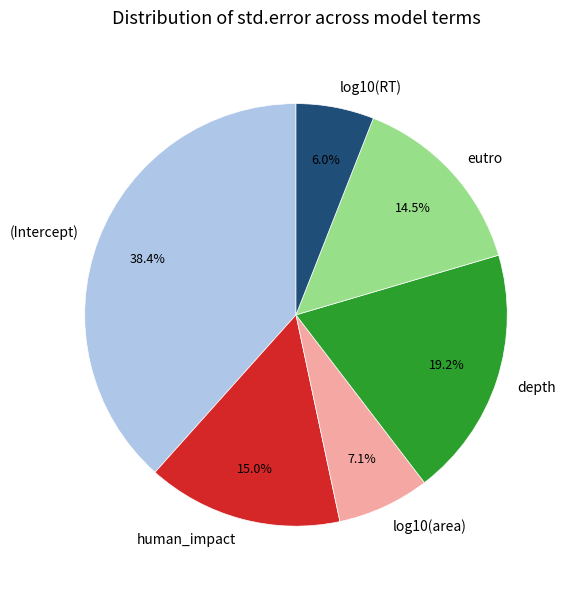

Which category has the biggest portion of the pie?

(Intercept)